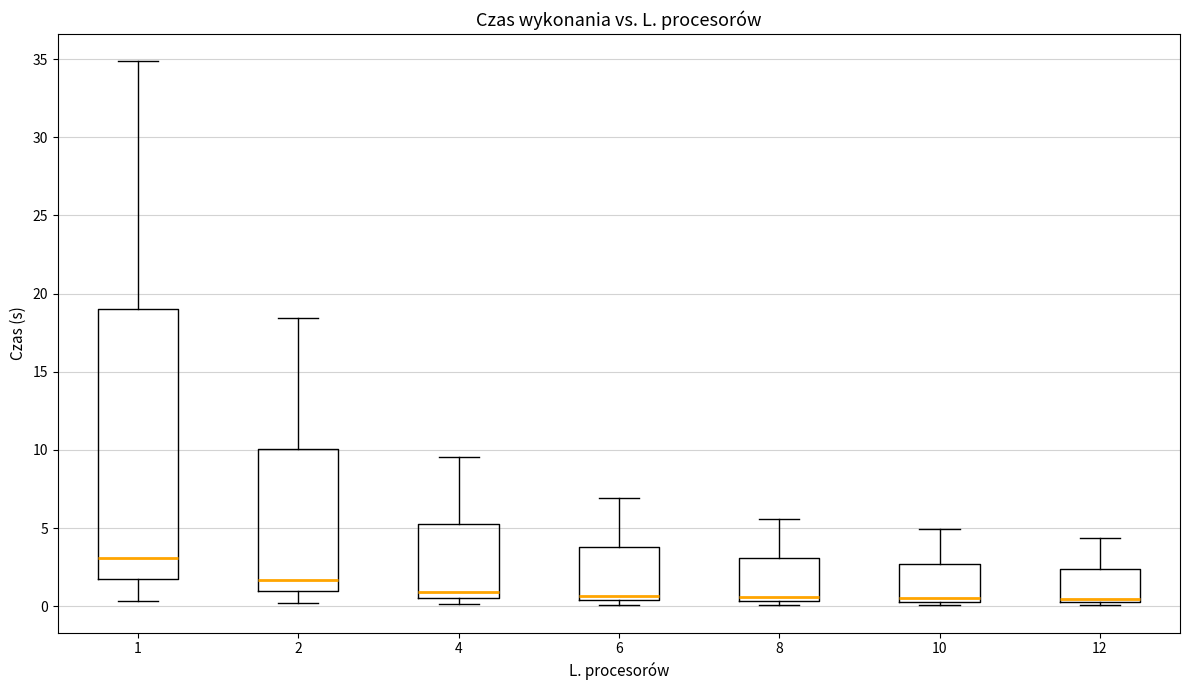

Which box's median line is the highest?

1